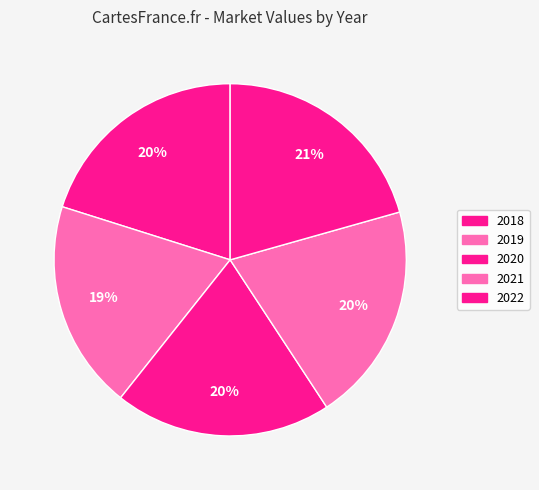

True or false: 2022 accounts for 30% of the total.

False